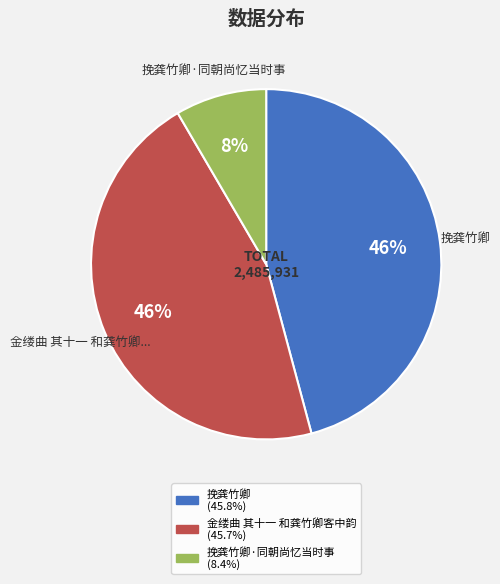

Does any single category account for the majority?

No